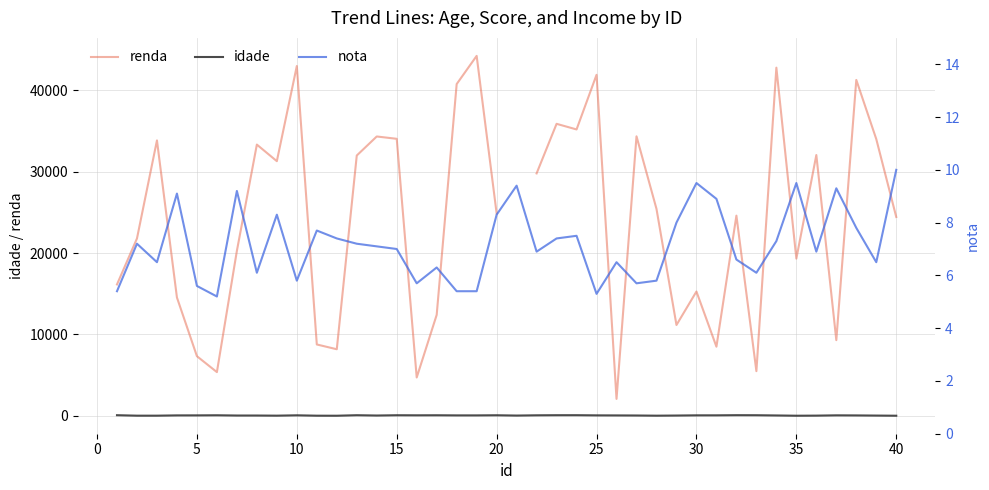

List the series in order of their peak value, highest first.

renda, idade, nota